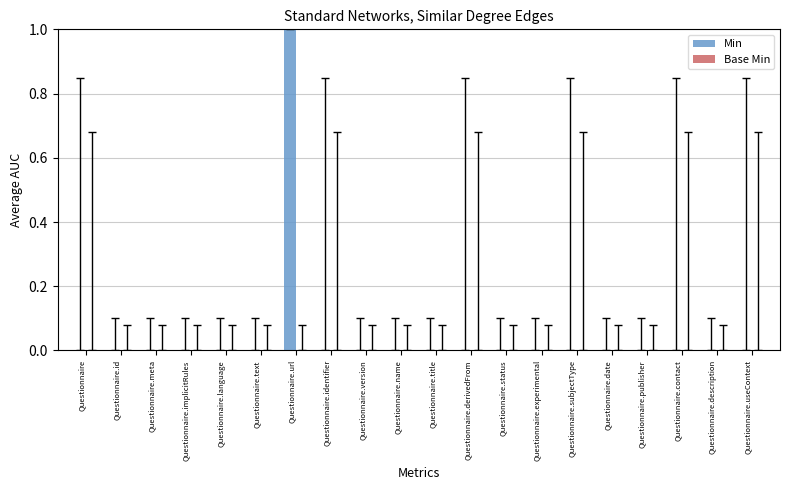

Reading left to right, transcribe all the data shown in this chart.

Min: Questionnaire=0	Questionnaire.id=0	Questionnaire.meta=0	Questionnaire.implicitRules=0	Questionnaire.language=0	Questionnaire.text=0	Questionnaire.url=1	Questionnaire.identifier=0	Questionnaire.version=0	Questionnaire.name=0	Questionnaire.title=0	Questionnaire.derivedFrom=0	Questionnaire.status=0	Questionnaire.experimental=0	Questionnaire.subjectType=0	Questionnaire.date=0	Questionnaire.publisher=0	Questionnaire.contact=0	Questionnaire.description=0	Questionnaire.useContext=0
Base Min: Questionnaire=0	Questionnaire.id=0	Questionnaire.meta=0	Questionnaire.implicitRules=0	Questionnaire.language=0	Questionnaire.text=0	Questionnaire.url=0	Questionnaire.identifier=0	Questionnaire.version=0	Questionnaire.name=0	Questionnaire.title=0	Questionnaire.derivedFrom=0	Questionnaire.status=0	Questionnaire.experimental=0	Questionnaire.subjectType=0	Questionnaire.date=0	Questionnaire.publisher=0	Questionnaire.contact=0	Questionnaire.description=0	Questionnaire.useContext=0